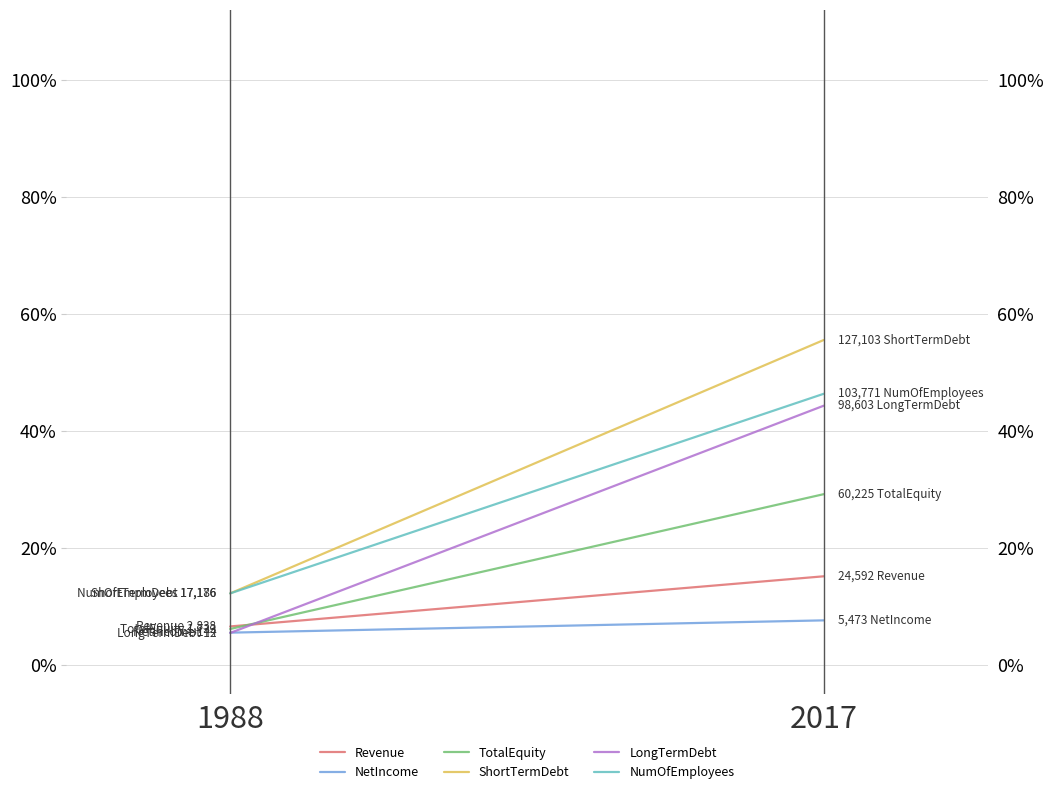

What is the average value of the NetIncome series?

0.1